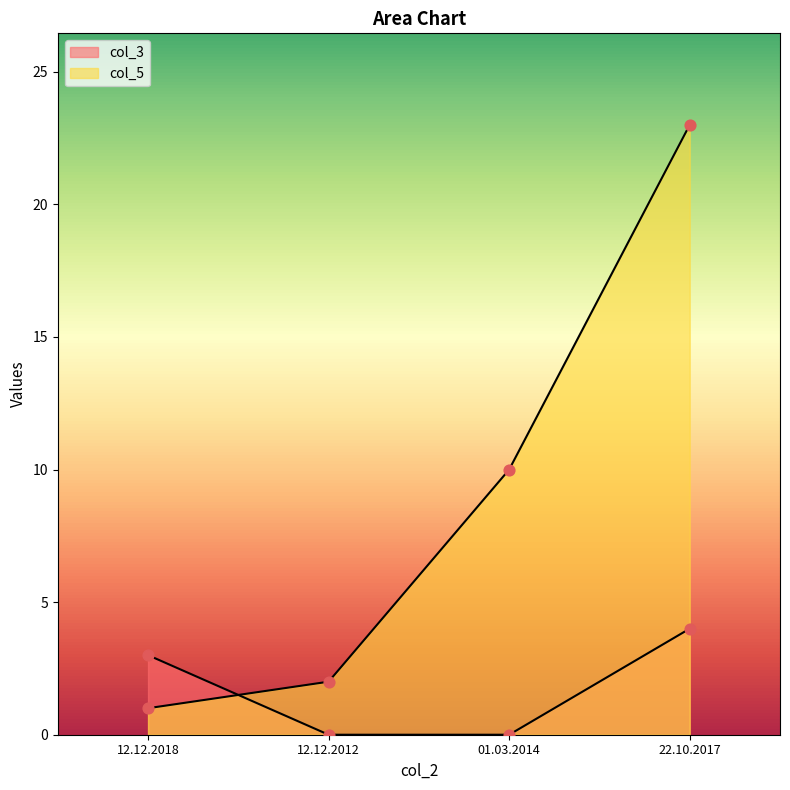

Which series has the largest total across all categories?

col_5